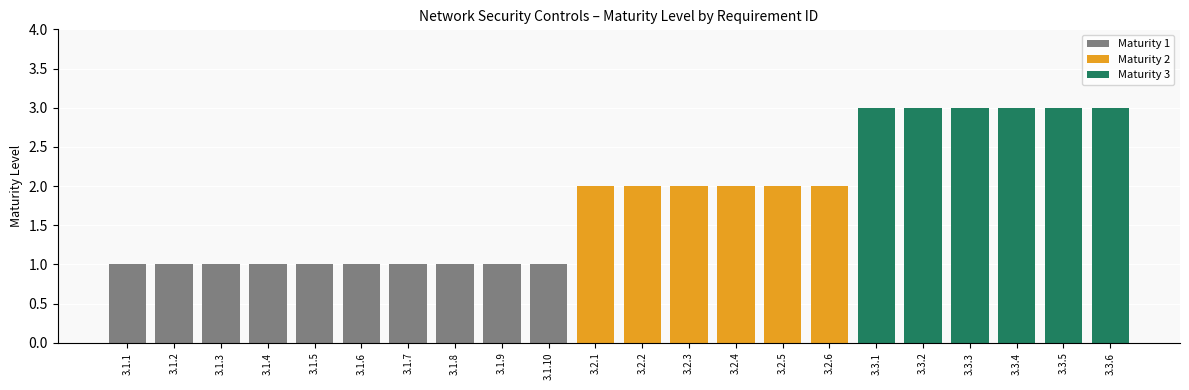

Reading left to right, transcribe all the data shown in this chart.

Maturity 1: 1	1	1	1	1	1	1	1	1	1	0	0	0	0	0	0	0	0	0	0	0	0
Maturity 2: 0	0	0	0	0	0	0	0	0	0	2	2	2	2	2	2	0	0	0	0	0	0
Maturity 3: 0	0	0	0	0	0	0	0	0	0	0	0	0	0	0	0	3	3	3	3	3	3